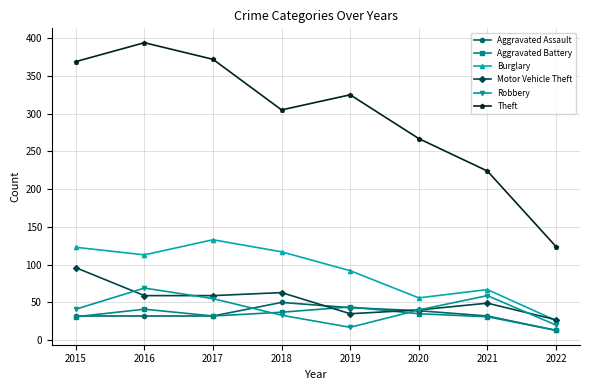

True or false: Aggravated Assault and Motor Vehicle Theft intersect in this chart.

True